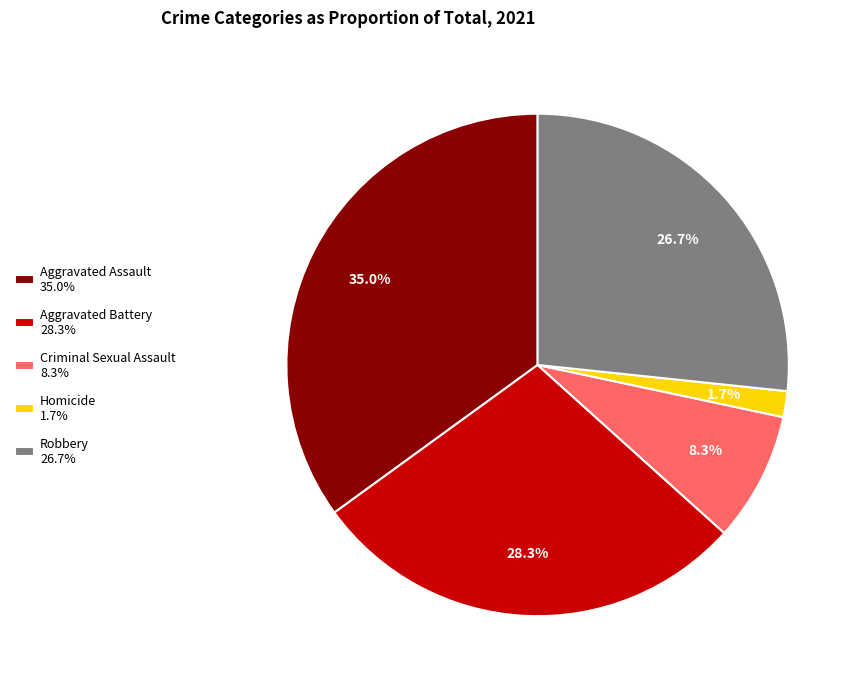

Between Criminal Sexual Assault 8.3% and Aggravated Battery 28.3%, which is larger?

Aggravated Battery 28.3%